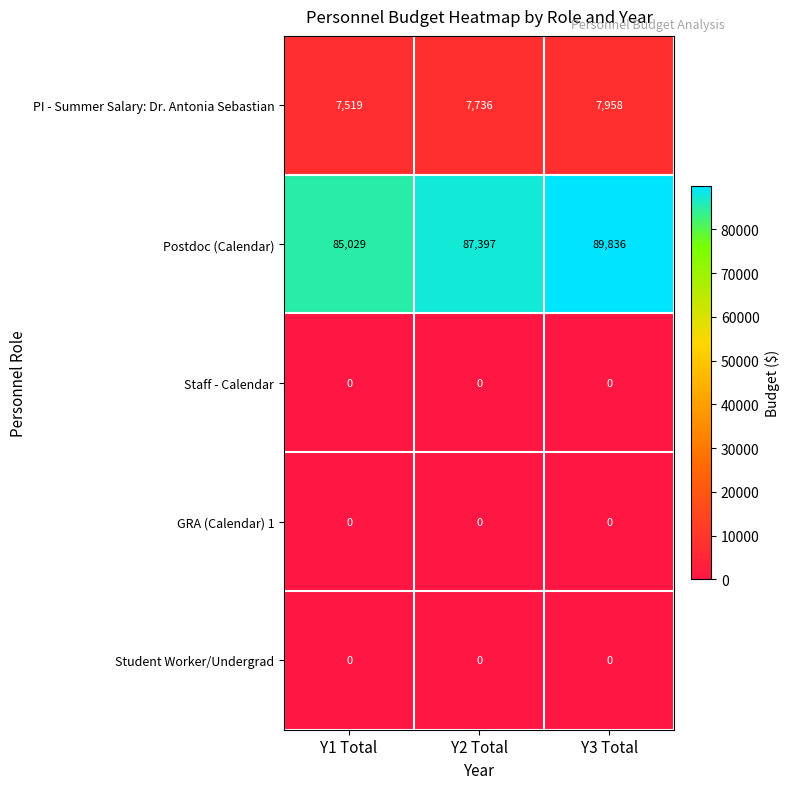

At which category is the sum across all series the highest?

Y3 Total